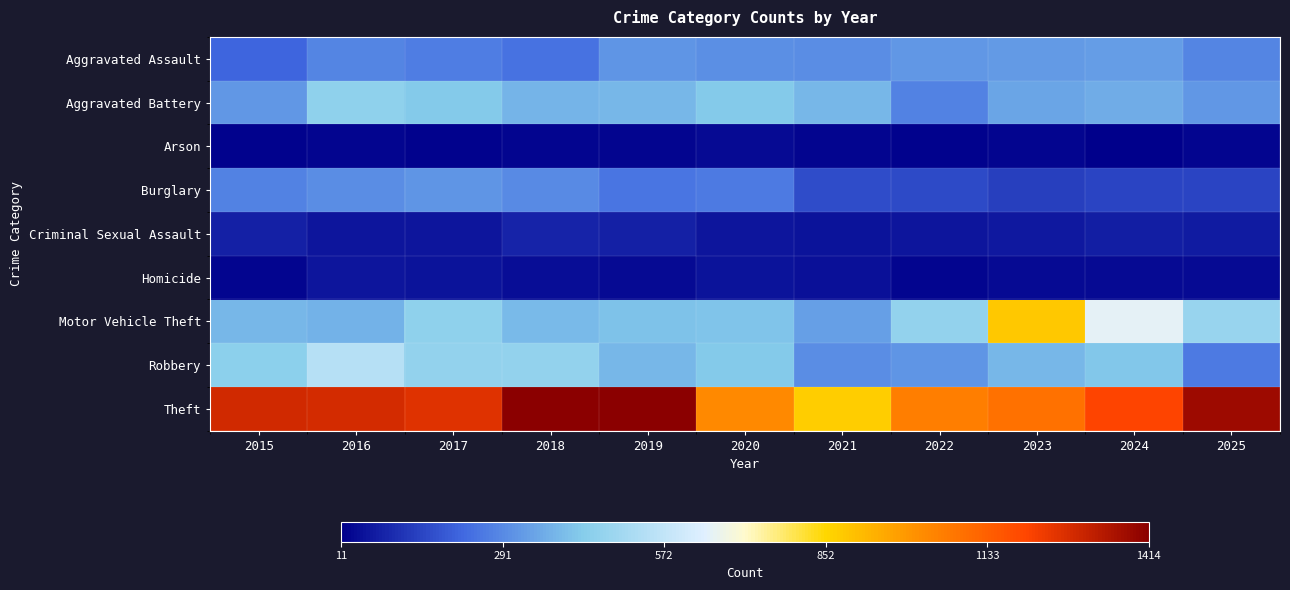

What is the greatest value displayed?

1414